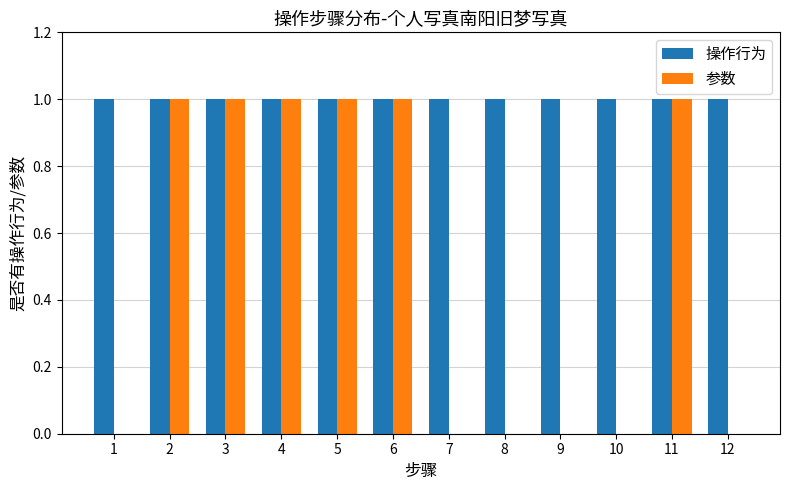

How many distinct data groups are displayed?

2